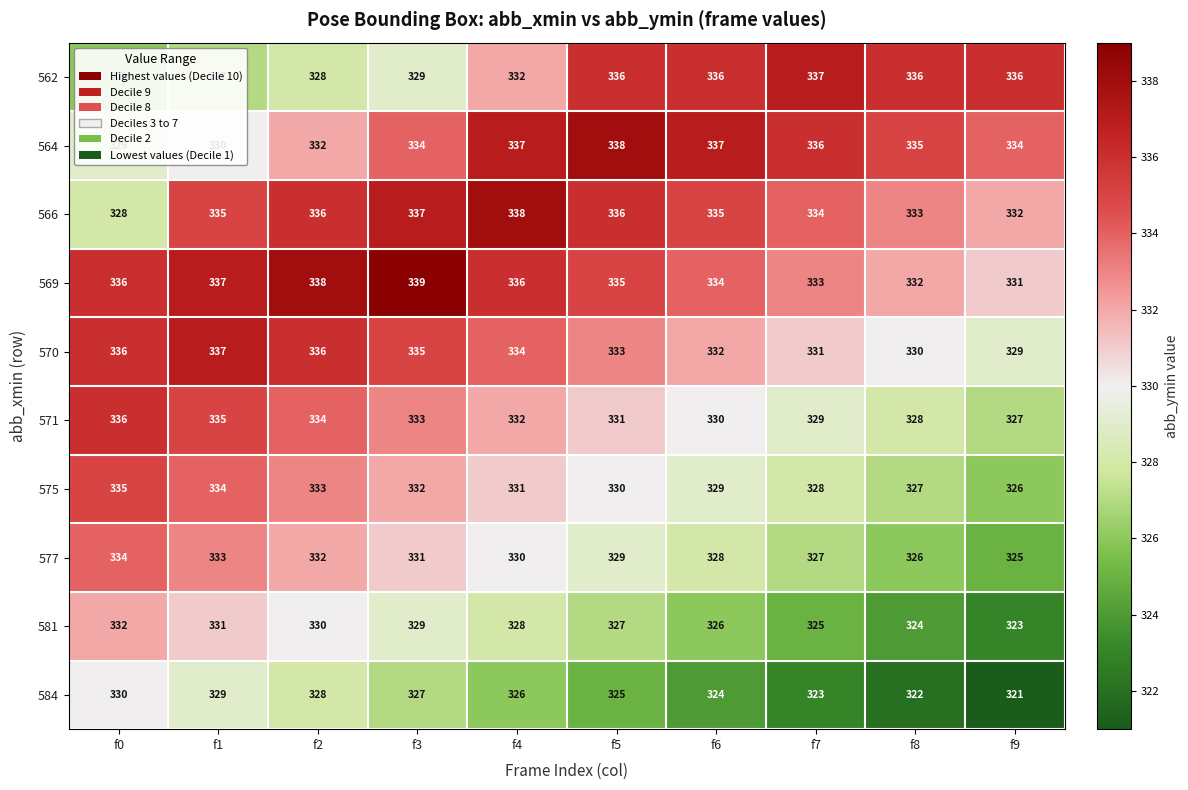

At which label does 584 first exceed 326?

f0